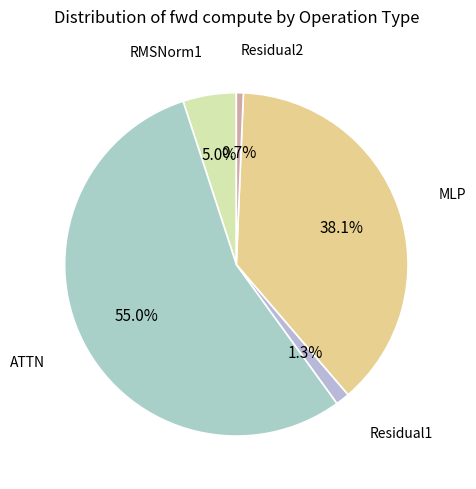

How many slices are in this pie chart?

5